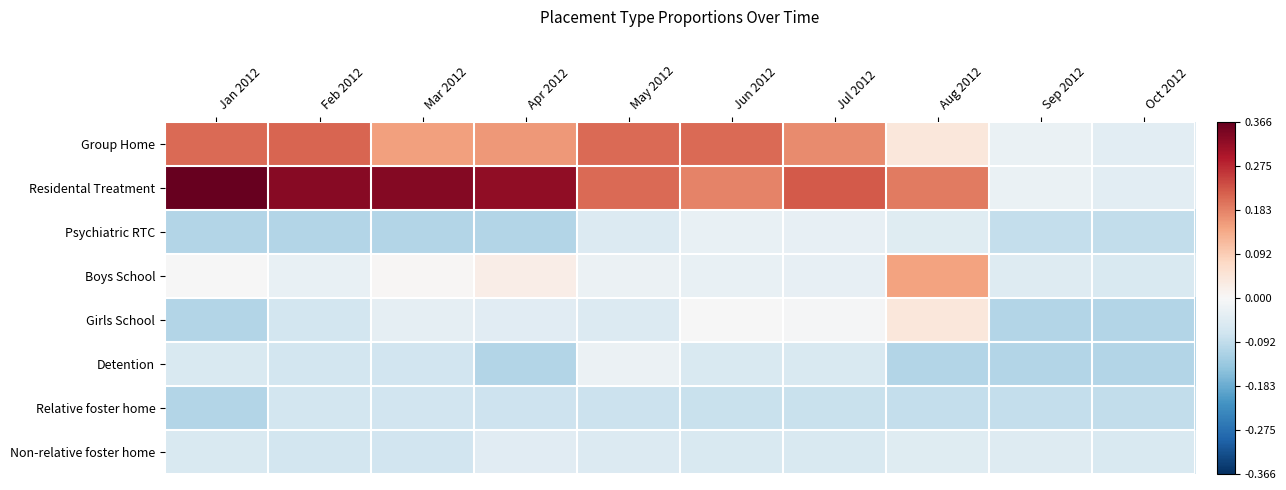

List the series in order of their peak value, lowest first.

Relative foster home, Non-relative foster home, Psychiatric RTC, Detention, Girls School, Boys School, Group Home, Residental Treatment